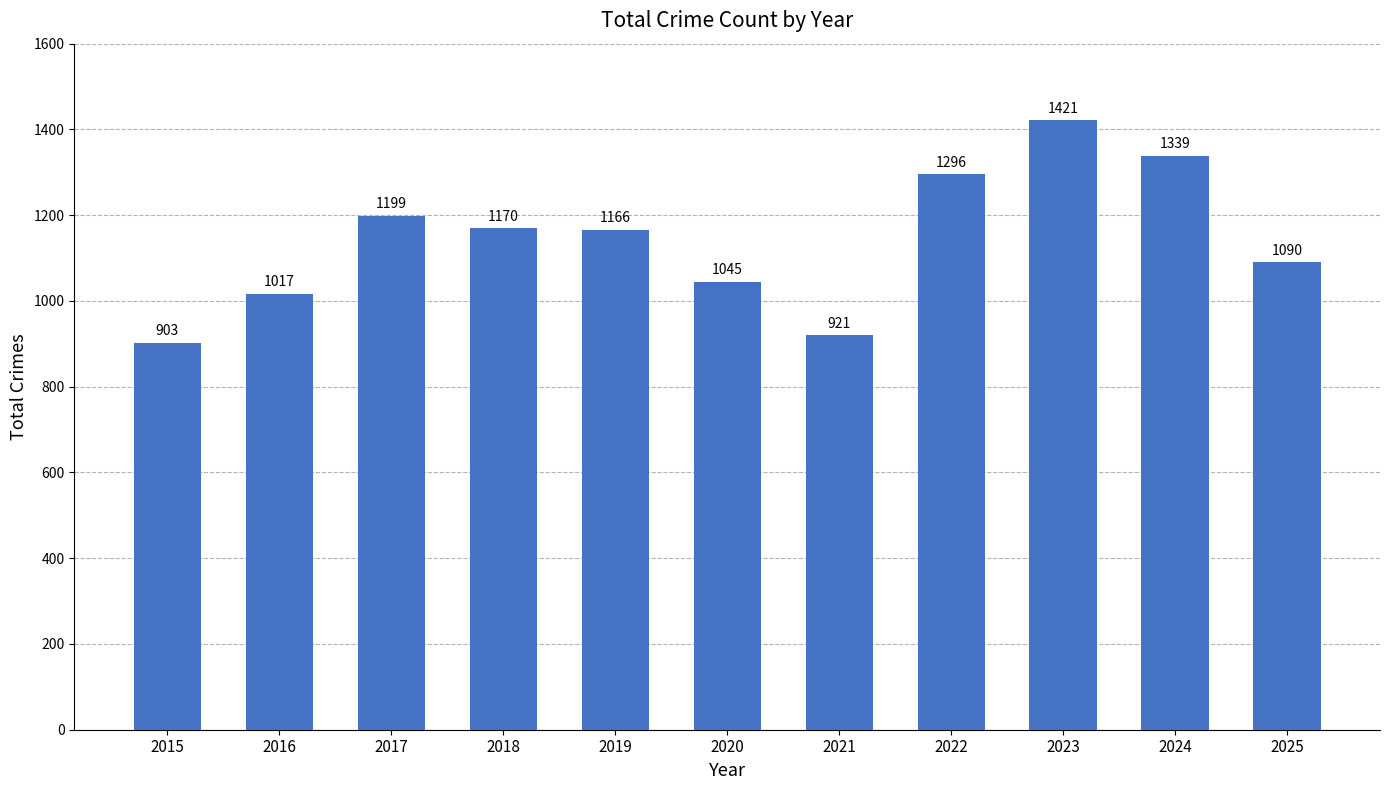

Does the chart contain any negative values?

No